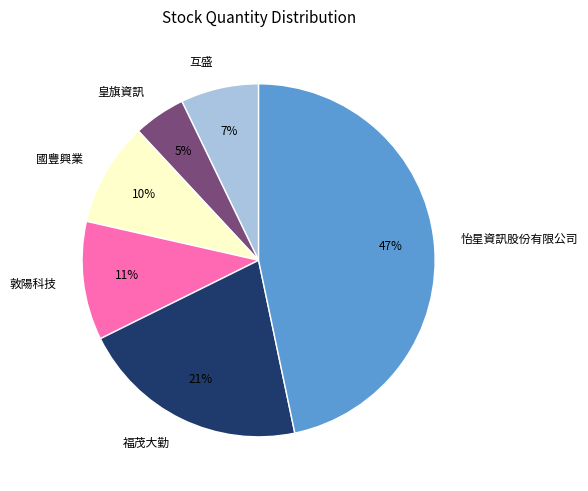

Which has a higher value, 福茂大勤 or 互盛?

福茂大勤